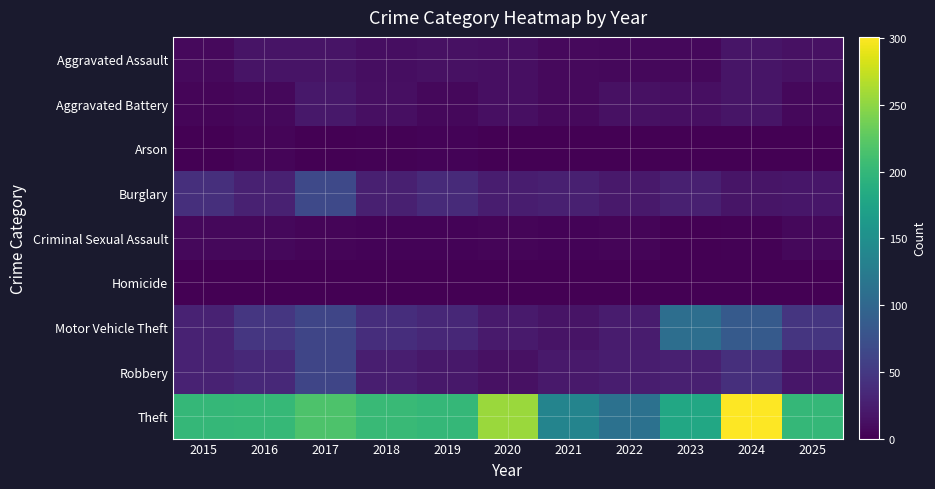

Reading right to left, extract all data points from this chart.

Aggravated Assault: 2025=13	2024=17	2023=6	2022=6	2021=8	2020=12	2019=14	2018=11	2017=16	2016=16	2015=8
Aggravated Battery: 2025=7	2024=17	2023=12	2022=14	2021=8	2020=12	2019=6	2018=12	2017=19	2016=7	2015=4
Arson: 2025=1	2024=0	2023=0	2022=1	2021=0	2020=1	2019=3	2018=2	2017=1	2016=4	2015=0
Burglary: 2025=18	2024=17	2023=27	2022=20	2021=26	2020=24	2019=36	2018=26	2017=66	2016=28	2015=40
Criminal Sexual Assault: 2025=7	2024=2	2023=1	2022=4	2021=3	2020=4	2019=3	2018=3	2017=4	2016=7	2015=7
Homicide: 2025=0	2024=0	2023=0	2022=1	2021=0	2020=1	2019=0	2018=1	2017=1	2016=0	2015=0
Motor Vehicle Theft: 2025=46	2024=85	2023=109	2022=23	2021=16	2020=22	2019=33	2018=39	2017=63	2016=48	2015=29
Robbery: 2025=18	2024=40	2023=27	2022=24	2021=21	2020=14	2019=19	2018=25	2017=63	2016=35	2015=29
Theft: 2025=201	2024=301	2023=181	2022=112	2021=136	2020=256	2019=201	2018=204	2017=217	2016=202	2015=201